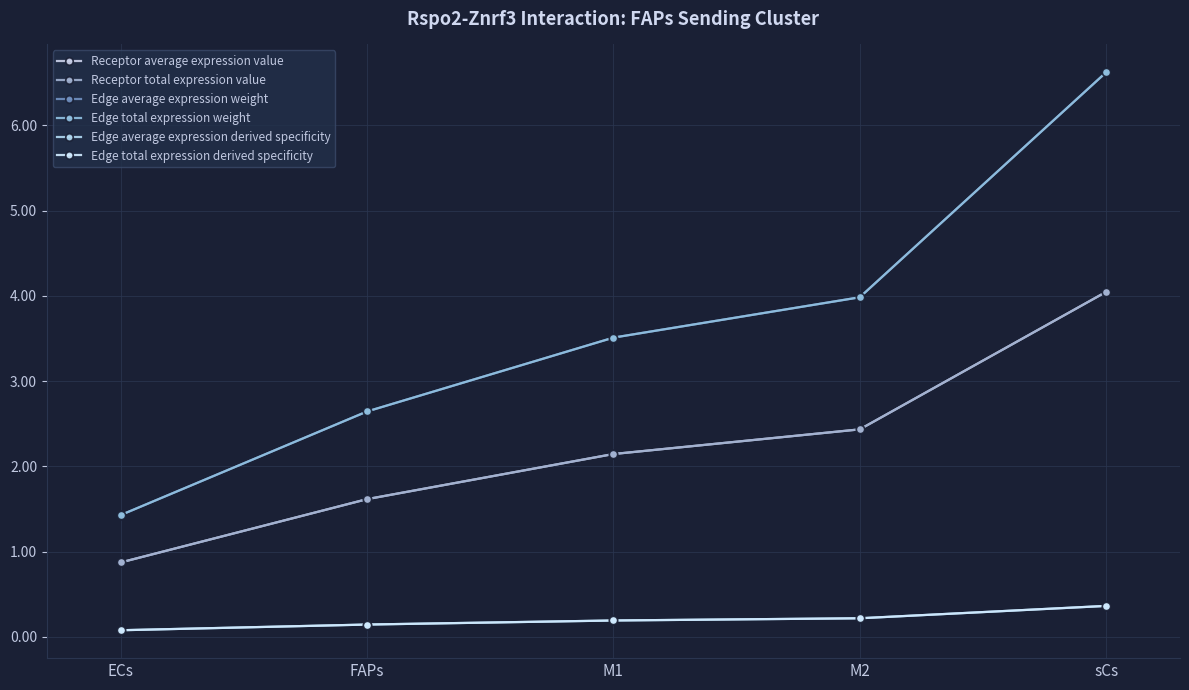

The Edge average expression derived specificity series shows 0.0 at M1. True or false?

False